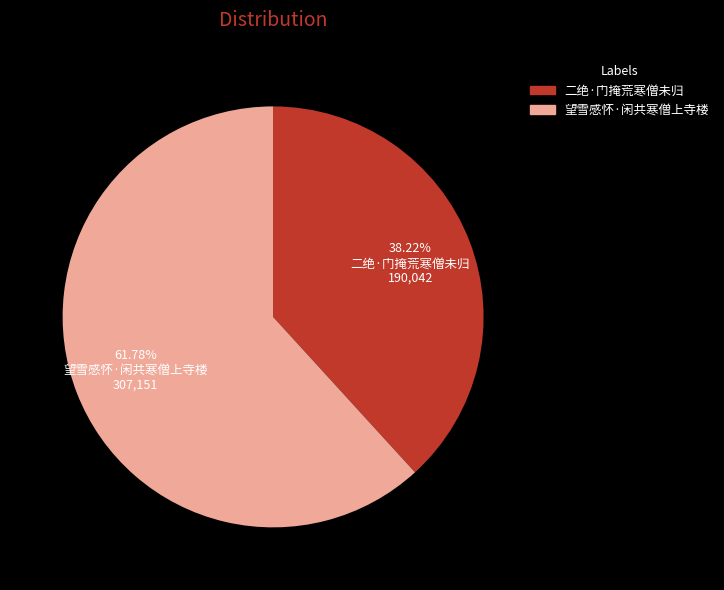

To the nearest percent, what is the difference between the 二绝·门掩荒寒僧未归 and 望雪感怀·闲共寒僧上寺楼 slice percentages?

24%